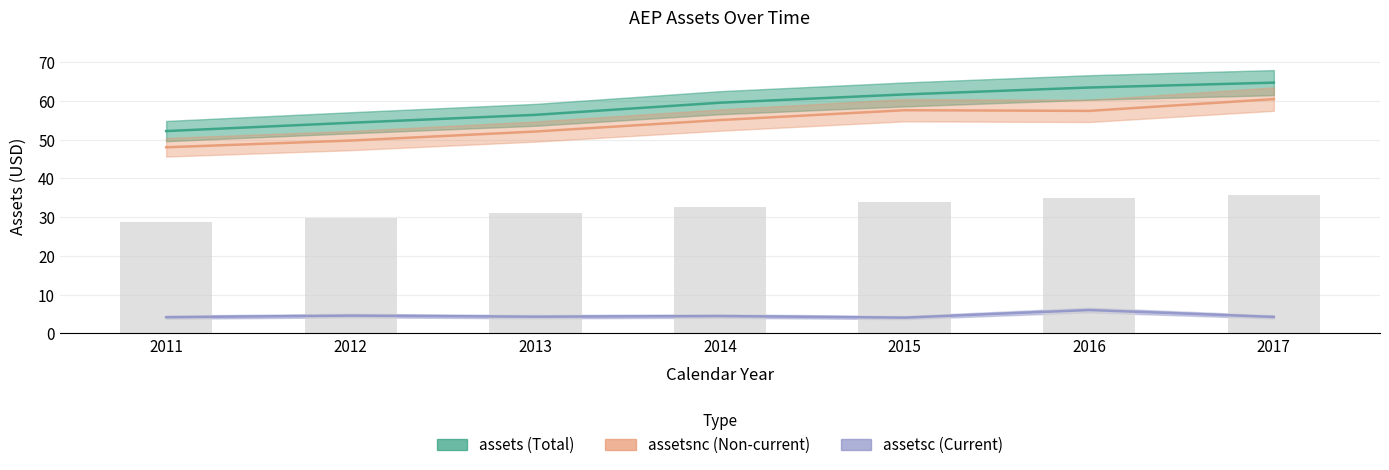

Rank the categories by assetsc value from lowest to highest.

2015, 2011, 2017, 2013, 2014, 2012, 2016